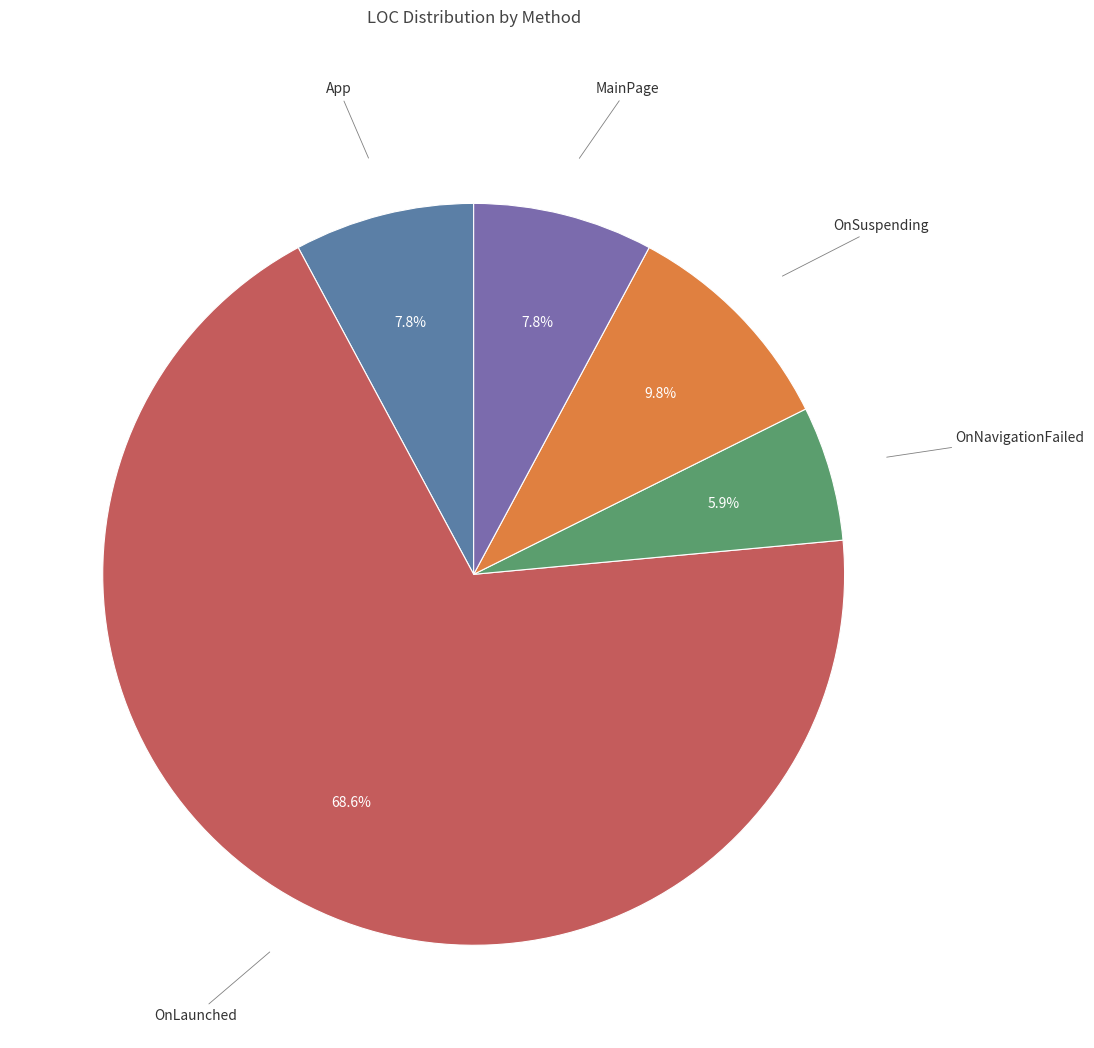

How many segments does this pie chart have?

5